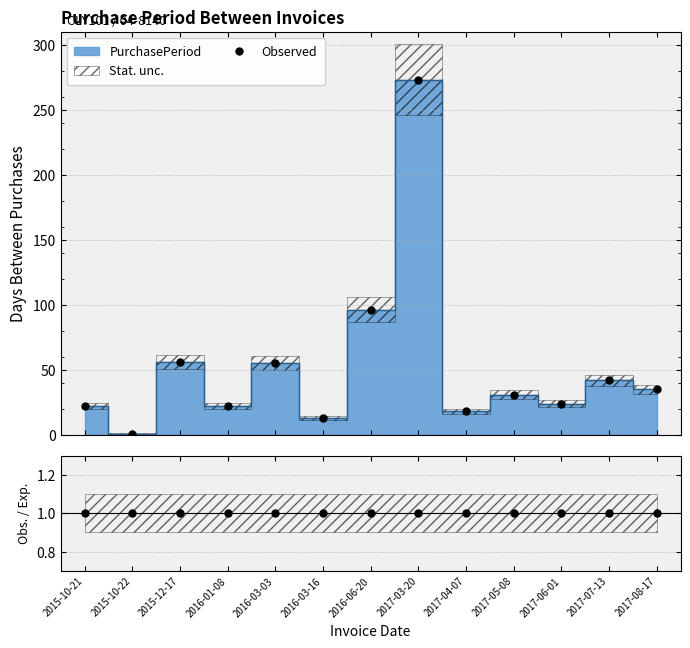

In Observed, how many points are lower than both neighbors (excluding endpoints)?

5